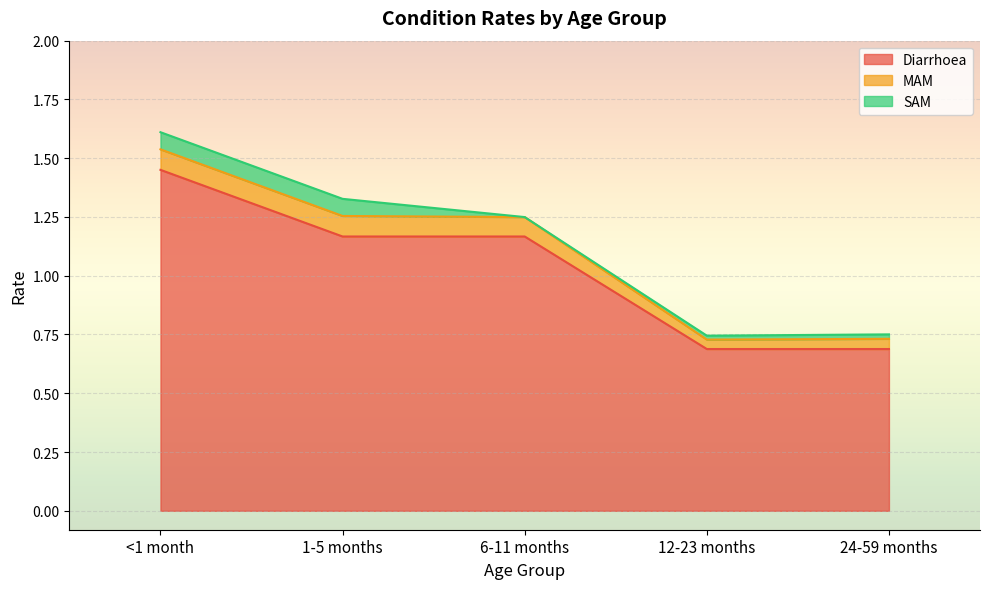

True or false: Diarrhoea and SAM cross at least once.

False